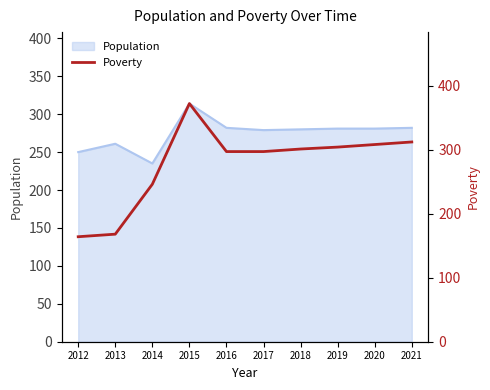

Where is the first local maximum?

2015